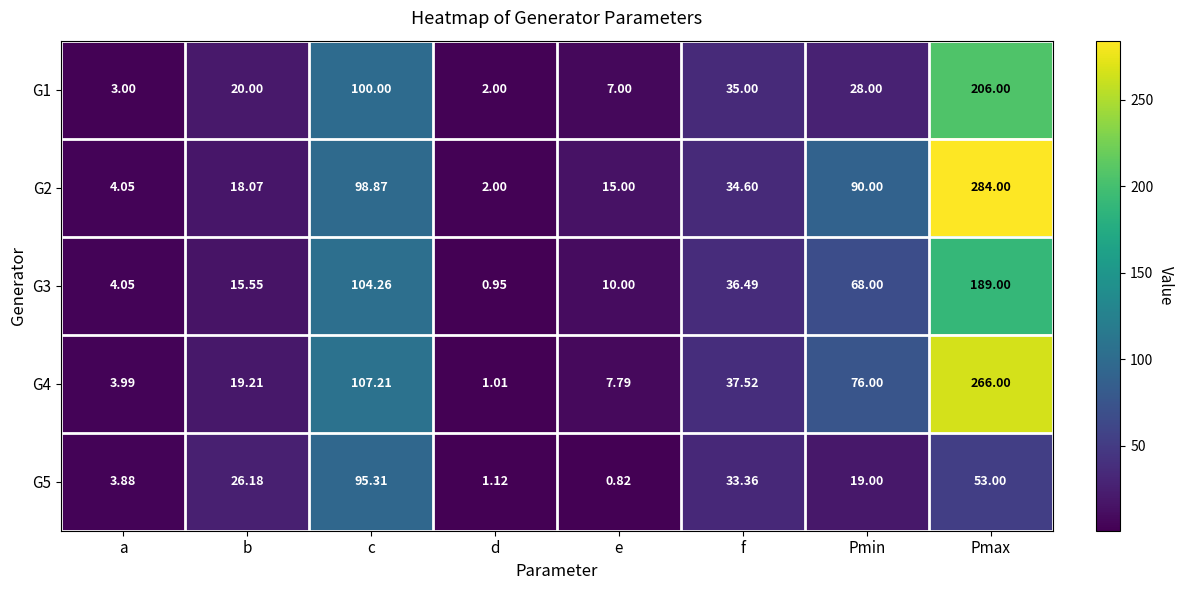

Rank the series by their maximum value, from lowest to highest.

G5, G3, G1, G4, G2